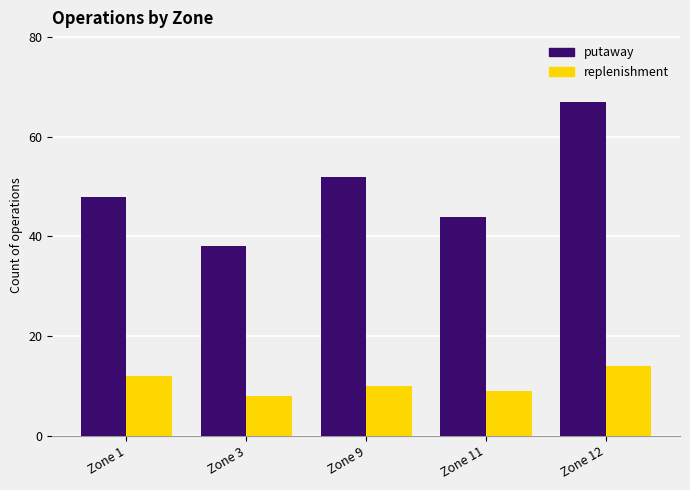

What is the spread (max minus min) of values at Zone 3?

30